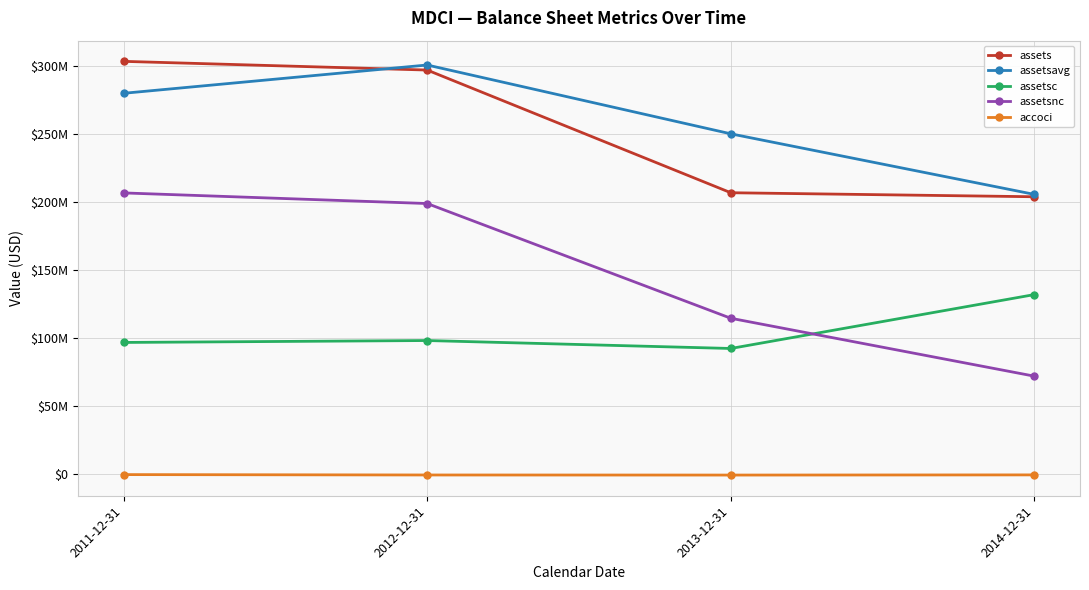

Reading left to right, extract all data points from this chart.

assets: 303542000	297144000	206899000	203944000
assetsavg: 280042000	300856000	250235250	205659750
assetsc: 96773000	98183000	92338000	131990000
assetsnc: 206769000	198961000	114561000	71954000
accoci: -437000	-717000	-773000	-651000